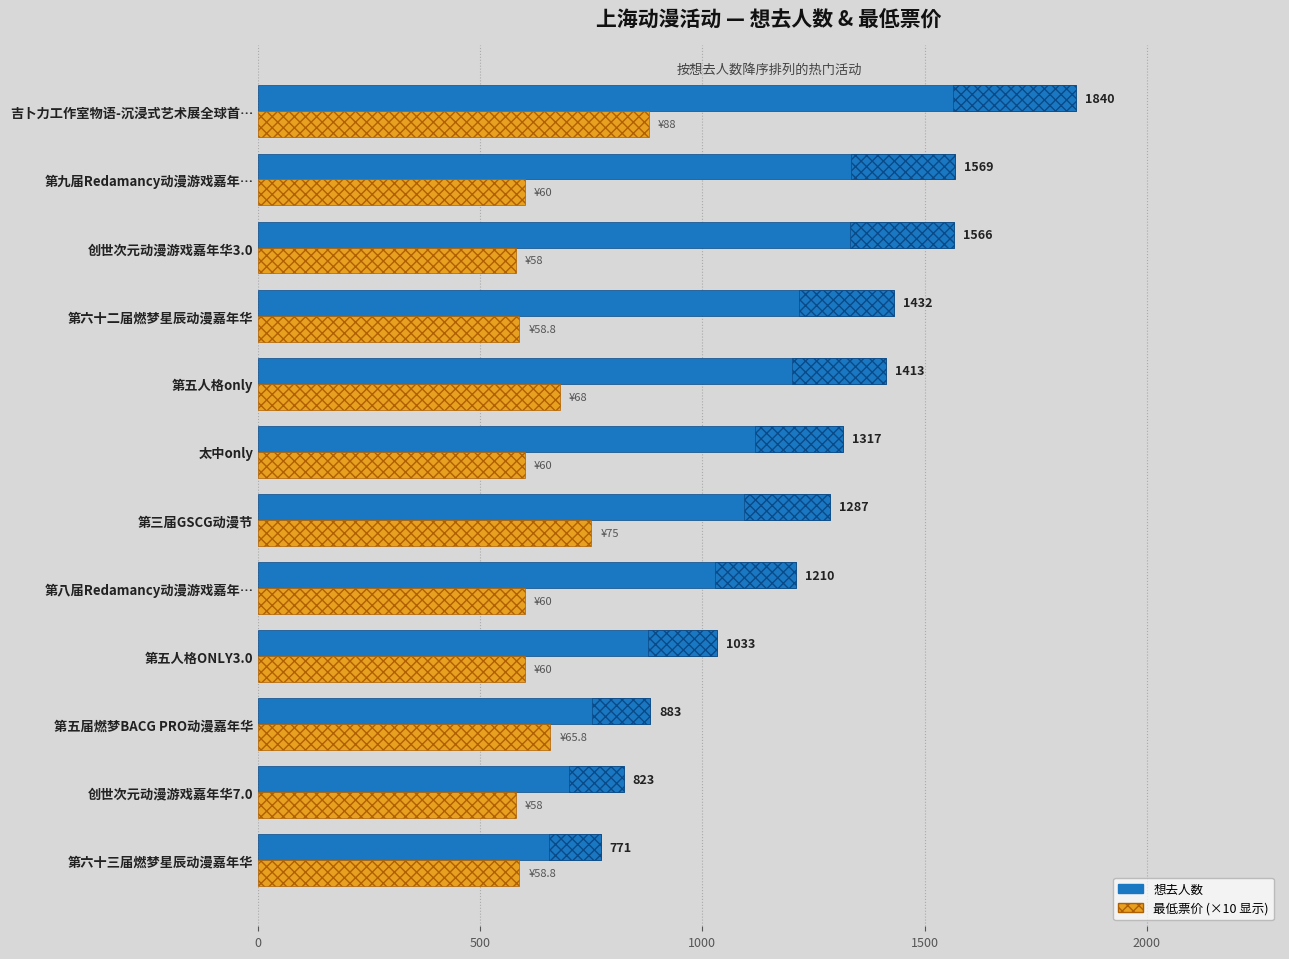

Between 第六十三届燃梦星辰动漫嘉年华 and 吉卜力工作室物语-沉浸式艺术展全球首…, which series saw the biggest shift?

想去人数